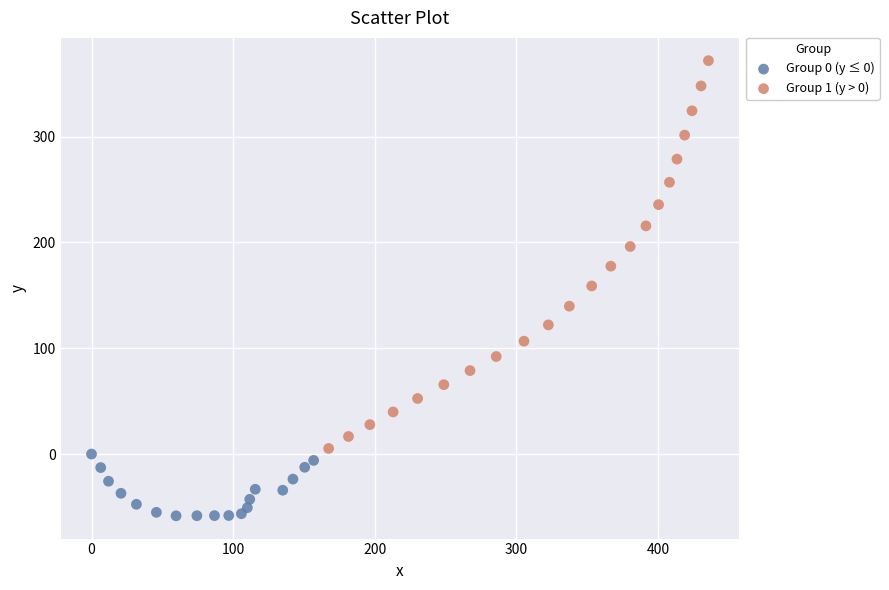

Which series contains the highest Y value?

Group 1 (y > 0)